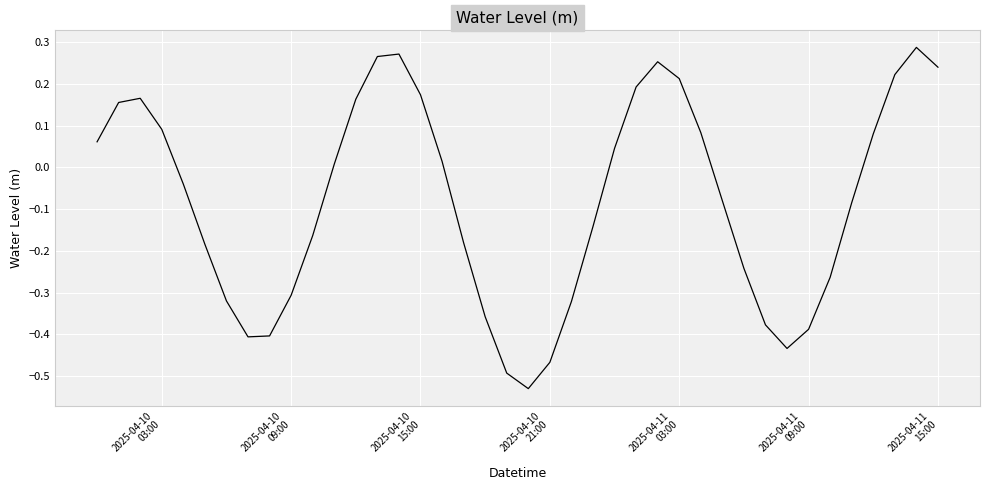

How many lines are shown in the chart?

1